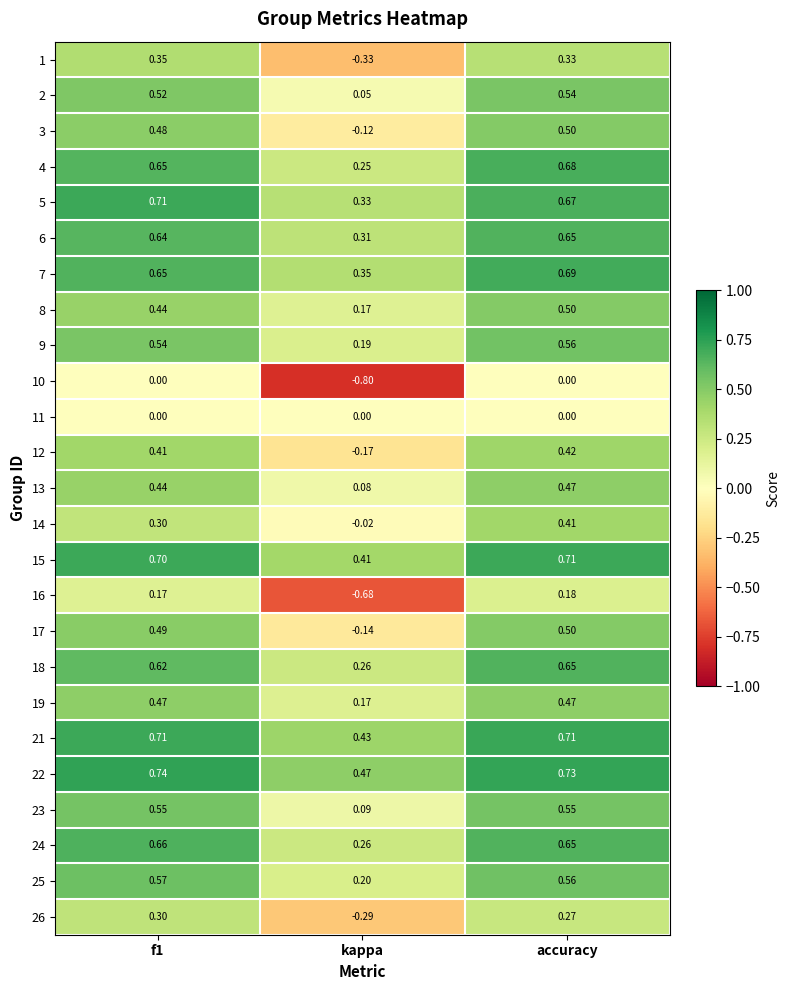

Which category has the highest value in the 14 series?

accuracy